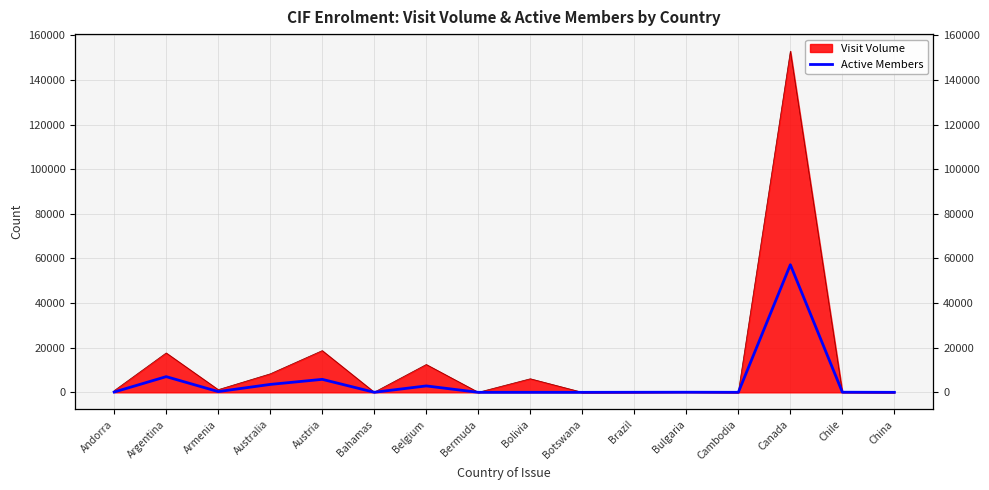

How many data points does each series have?

16